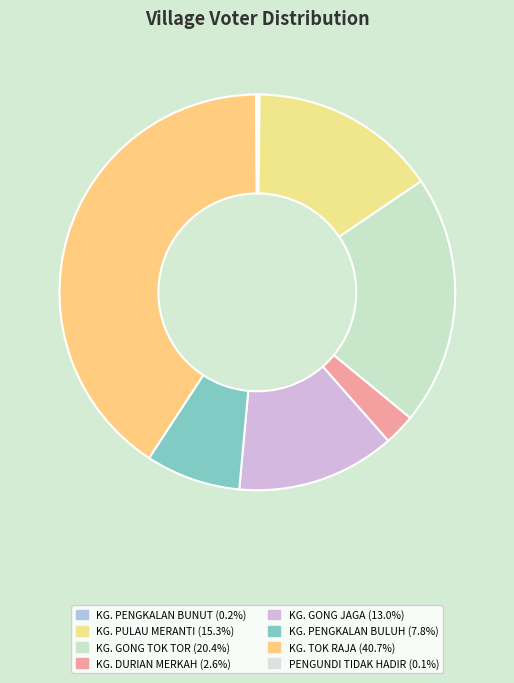

Count the number of slices in the pie.

8